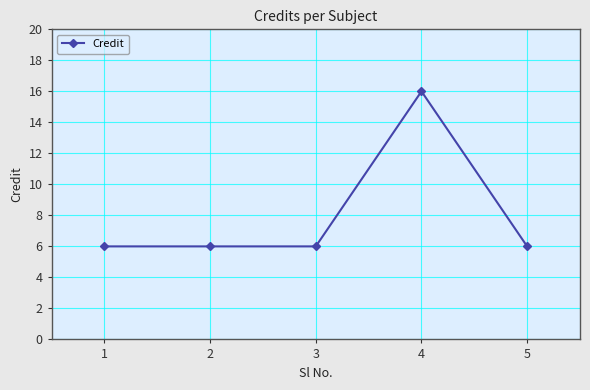

Is it true that the value at 1 is 6?

True